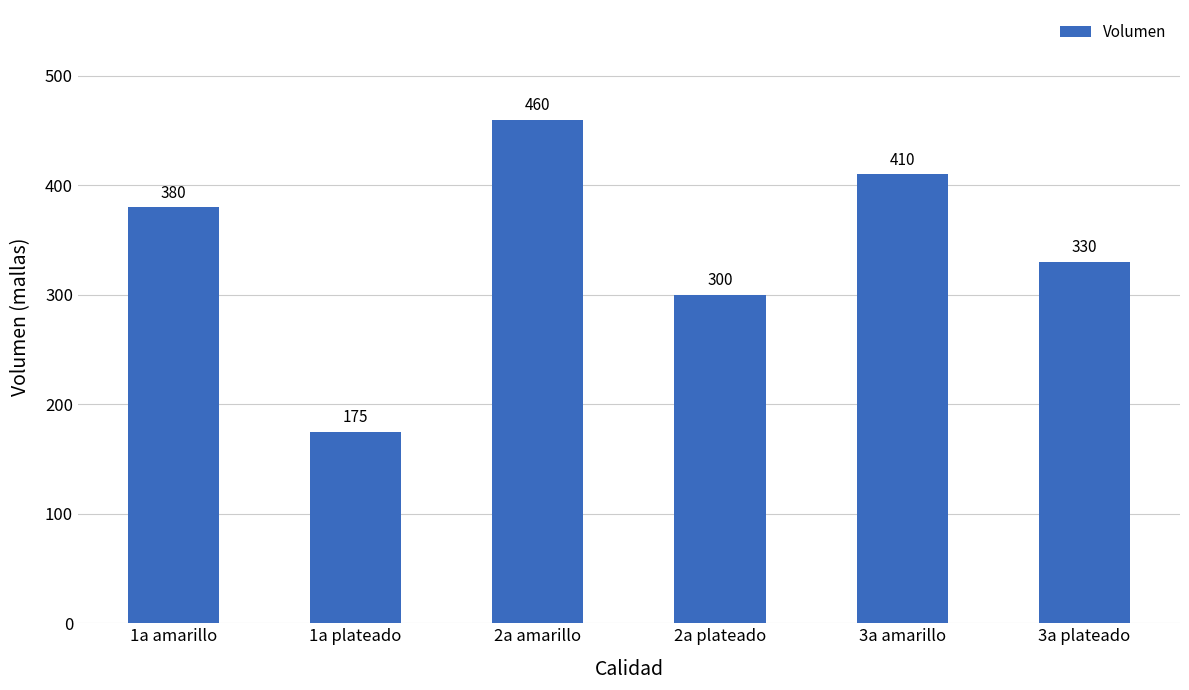

What is the change in value from 1a plateado to 2a plateado?

+125